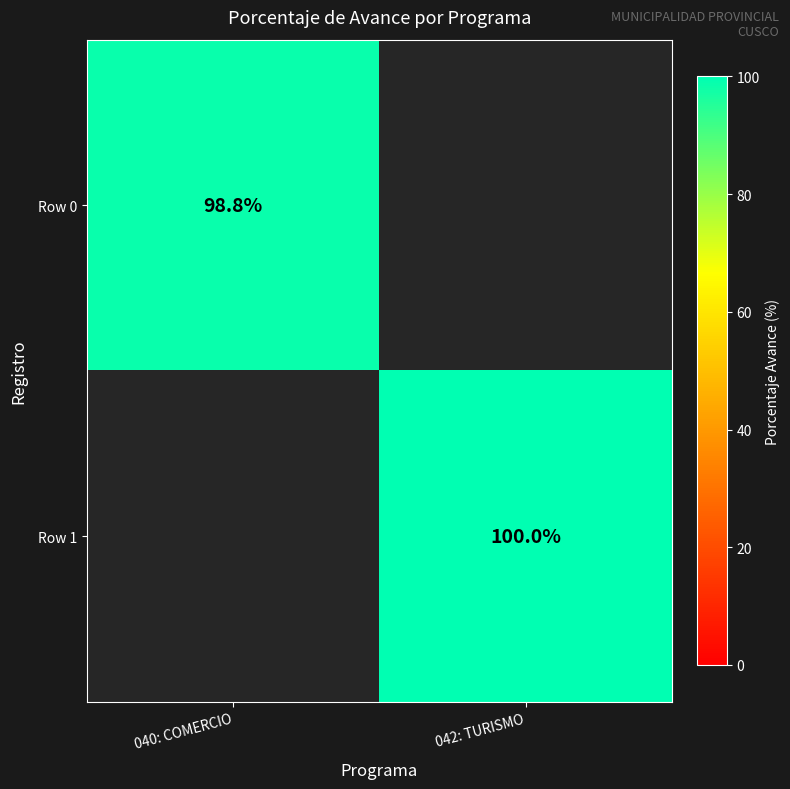

Between 040: COMERCIO and 042: TURISMO, which is larger?

040: COMERCIO